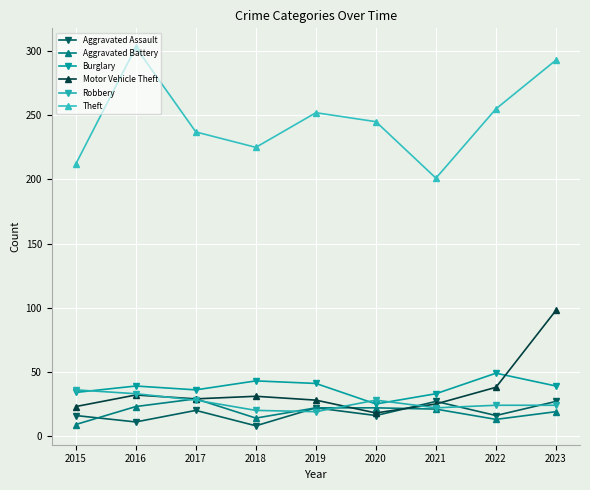

Reading left to right, transcribe all the data shown in this chart.

Aggravated Assault: 16	11	20	8	22	16	27	16	27
Aggravated Battery: 9	23	29	14	22	22	21	13	19
Burglary: 34	39	36	43	41	25	33	49	39
Motor Vehicle Theft: 23	32	29	31	28	18	25	38	98
Robbery: 36	33	28	20	19	28	22	24	24
Theft: 212	303	237	225	252	245	201	255	293